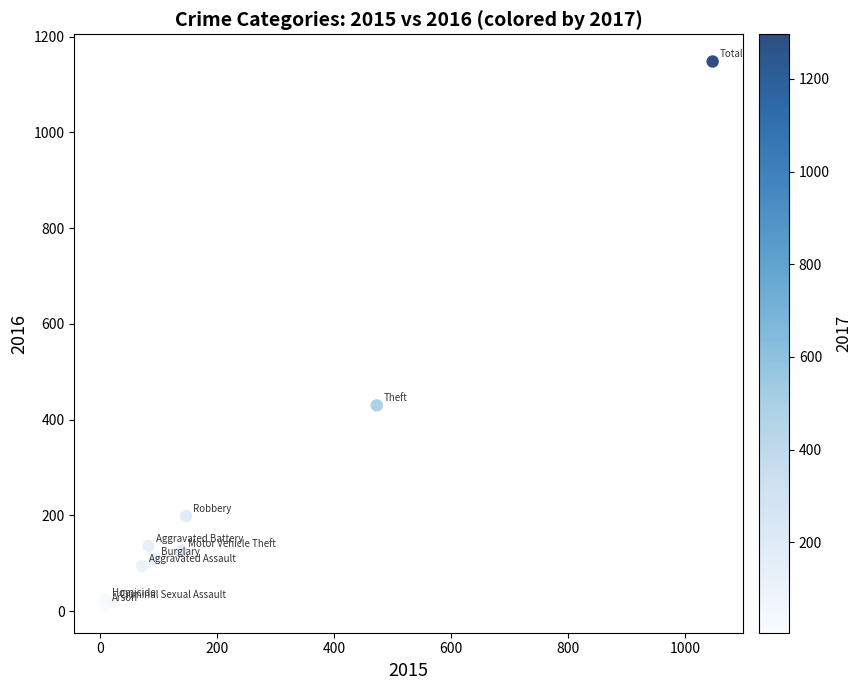

What Y value in the scatter plot is closest to 580?

430